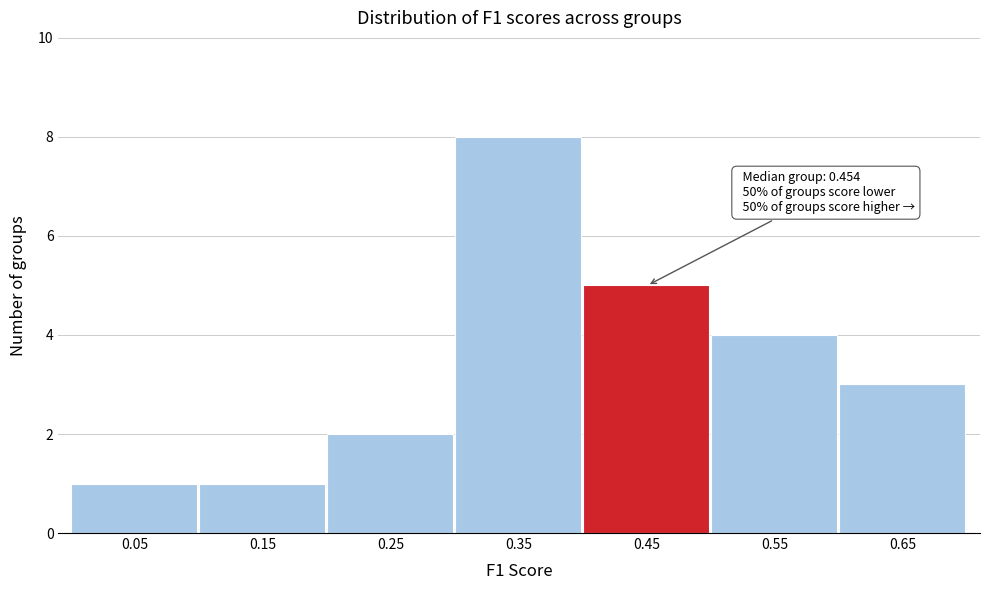

Reading left to right, transcribe all the data shown in this chart.

1	1	2	8	5	4	3